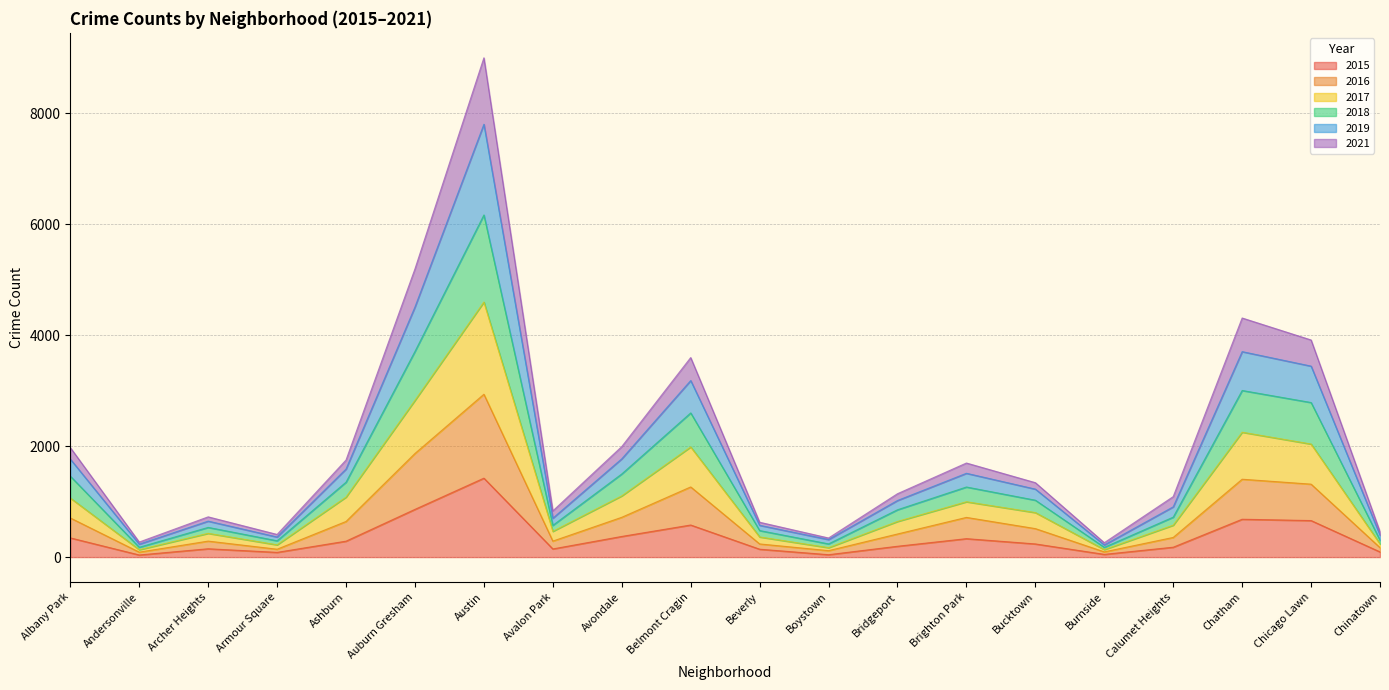

What is the greatest value displayed?

8996